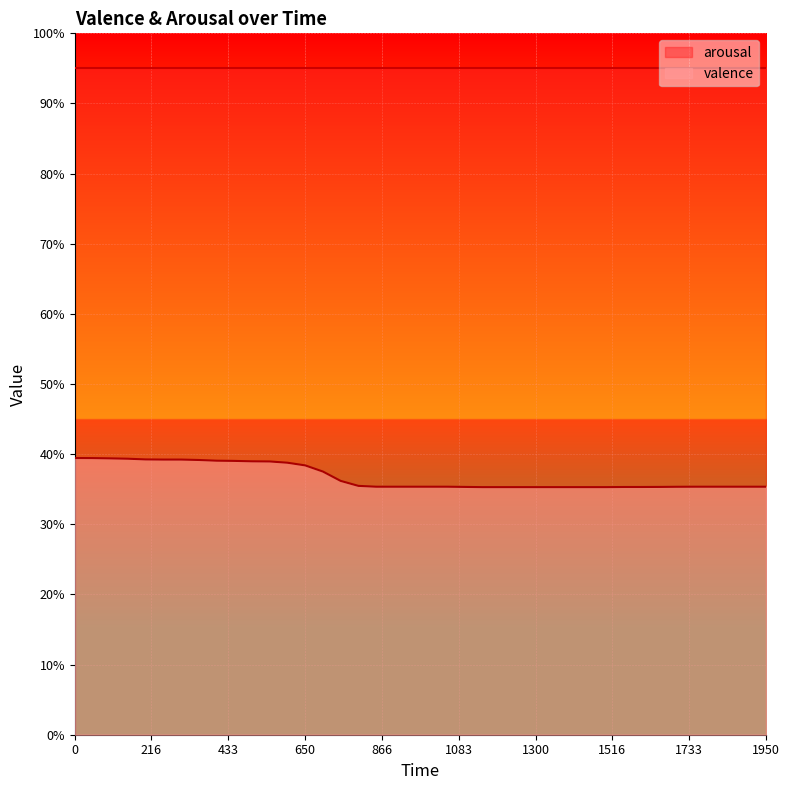

True or false: there are more than 1 points higher than both neighbors.

False